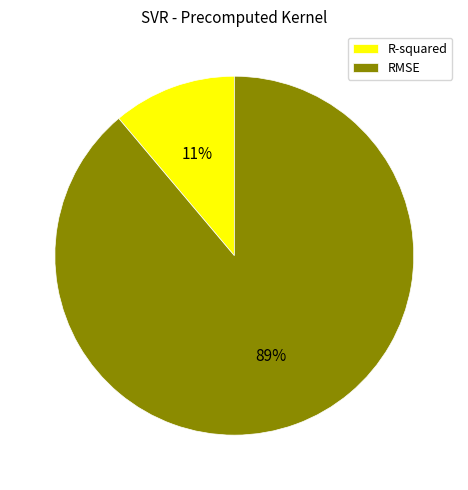

What is the ratio of the value at R-squared to the value at RMSE?

0.1